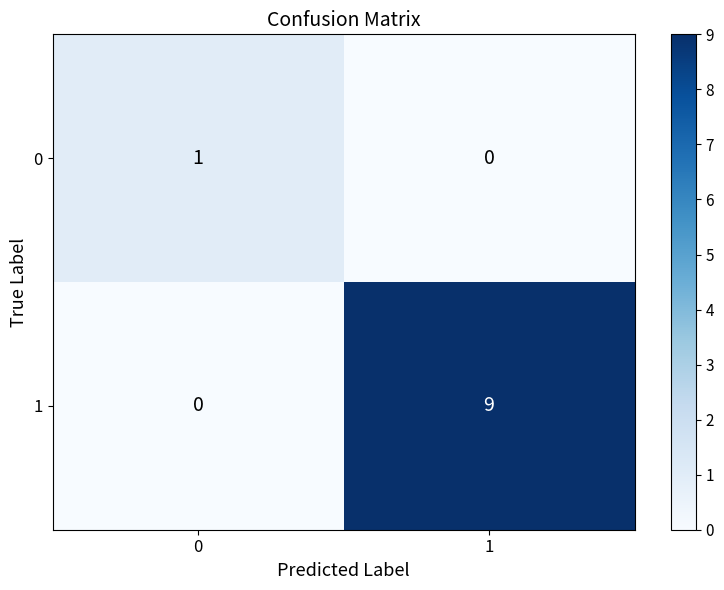

Is it true that 1 equals 6 at 1?

False